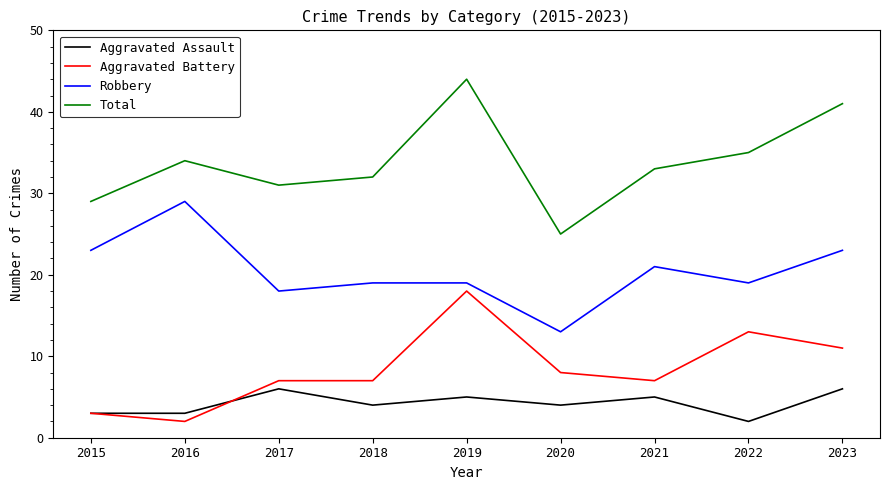

The value of Aggravated Assault at 2020 is 4. True or false?

True